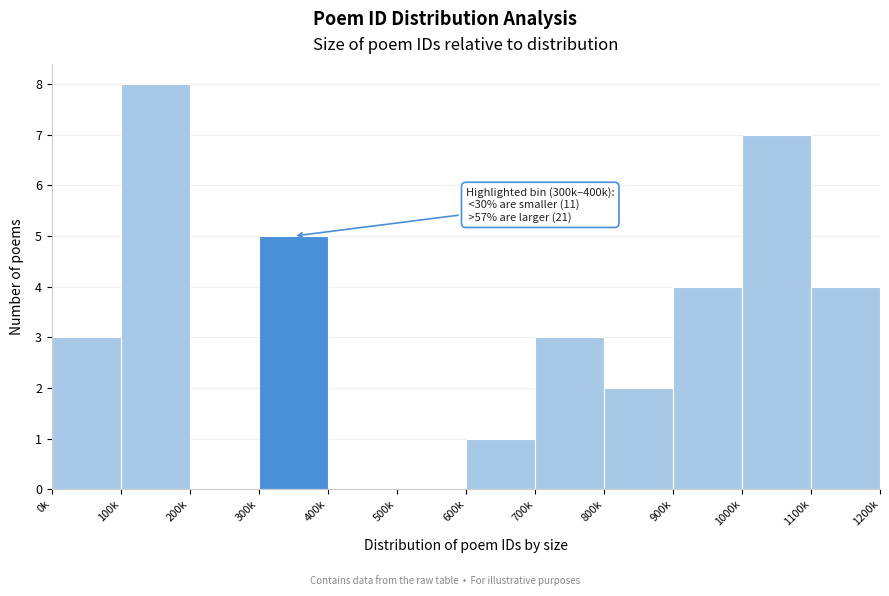

Reading left to right, list all the values displayed in this chart.

0k=3	100k=8	200k=0	300k=5	400k=0	500k=0	600k=1	700k=3	800k=2	900k=4	1000k=7	1100k=4